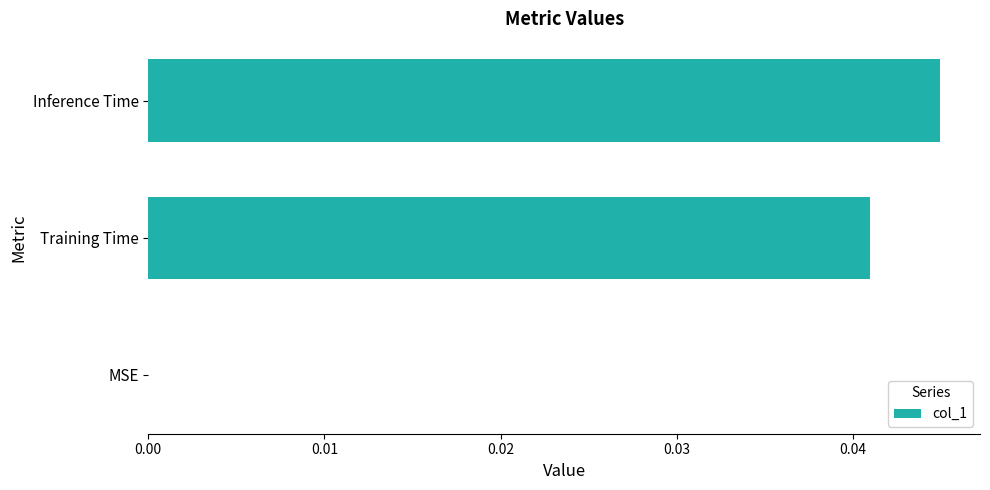

The chart shows a value of 0.0 at MSE. True or false?

True